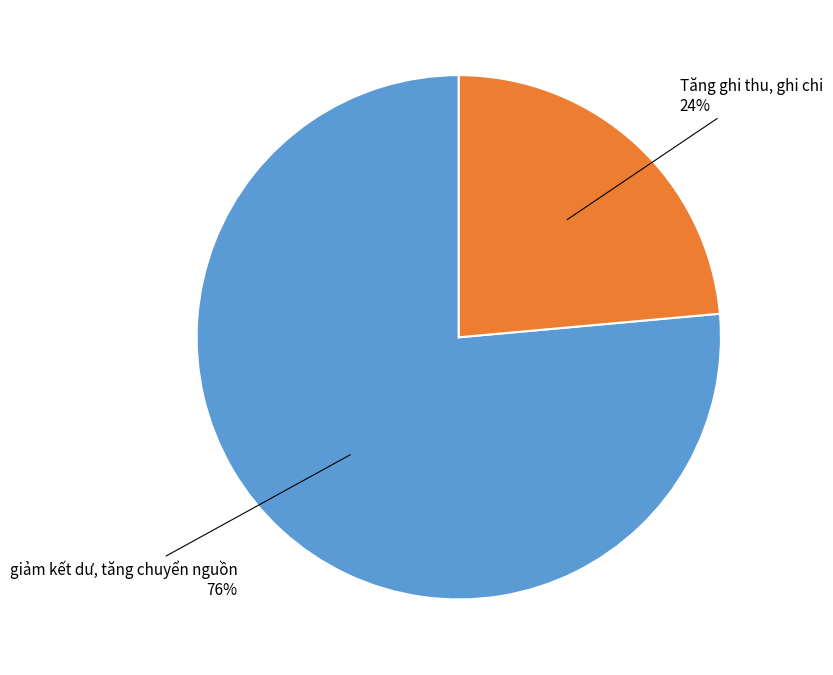

Do giảm kết dư, tăng chuyển nguồn and Tăng ghi thu, ghi chi together represent more than half of the pie?

Yes